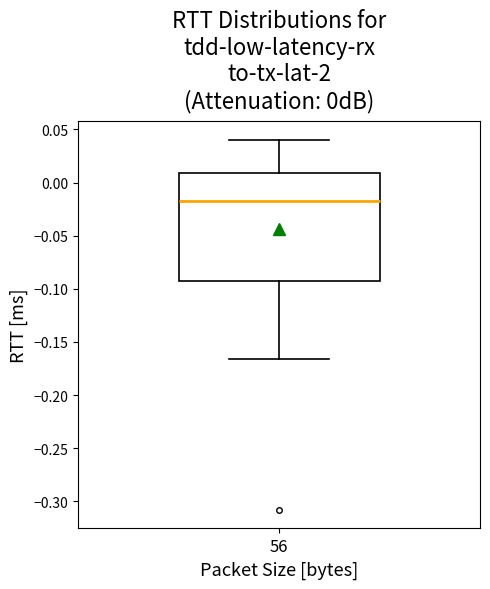

Where does the upper whisker of the box at x = 56 end on the y-axis? The values are not printed on the chart, so give them approximately, as read against the axis.

0.040